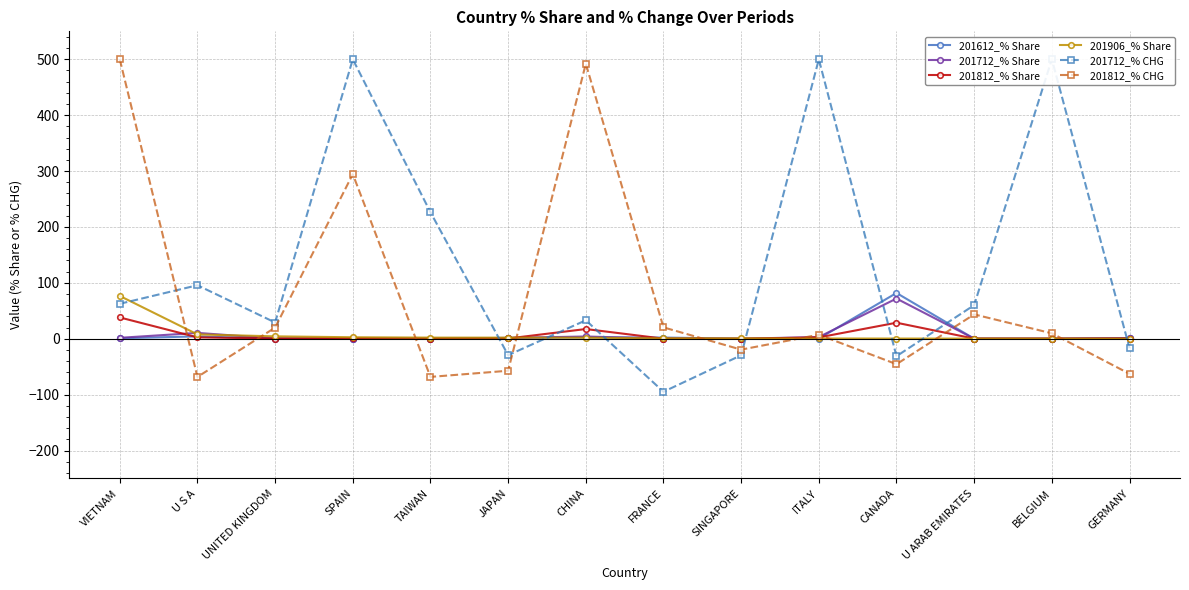

Where does the 201906_% Share series first go above 1?

VIETNAM